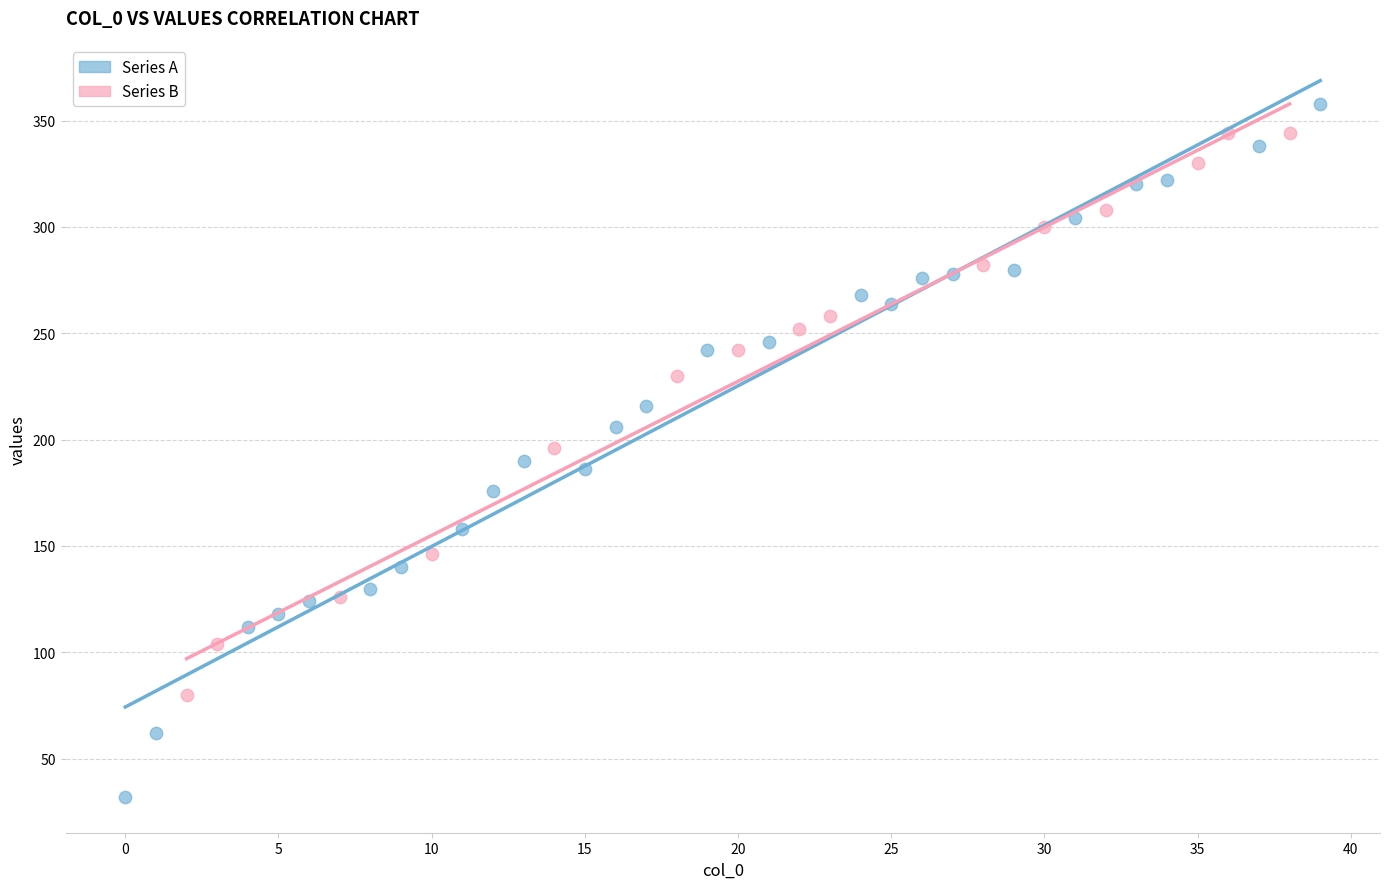

Which series contains the lowest Y value?

Series A